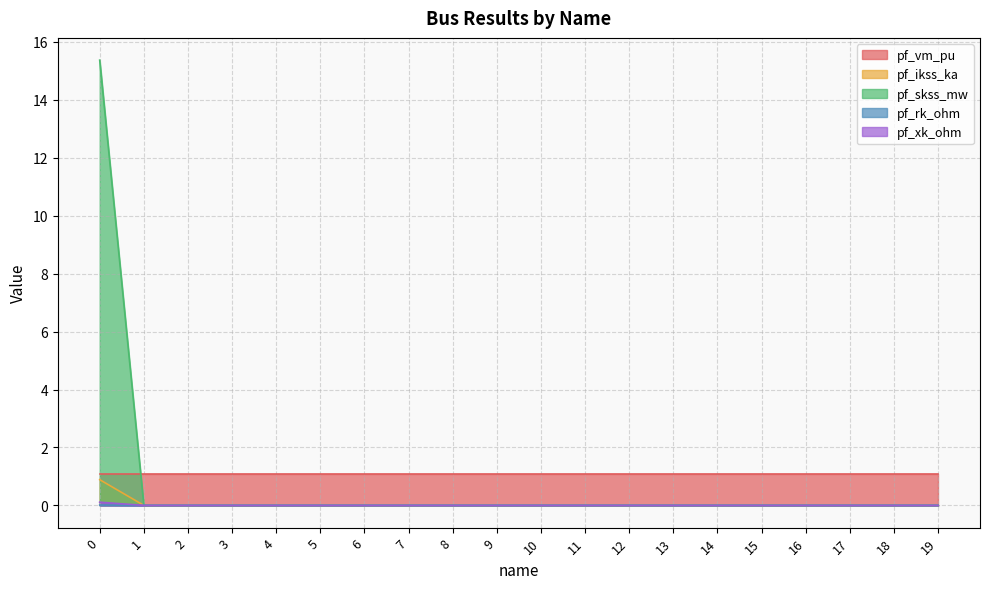

What is the total value across all series at 3?

1.1